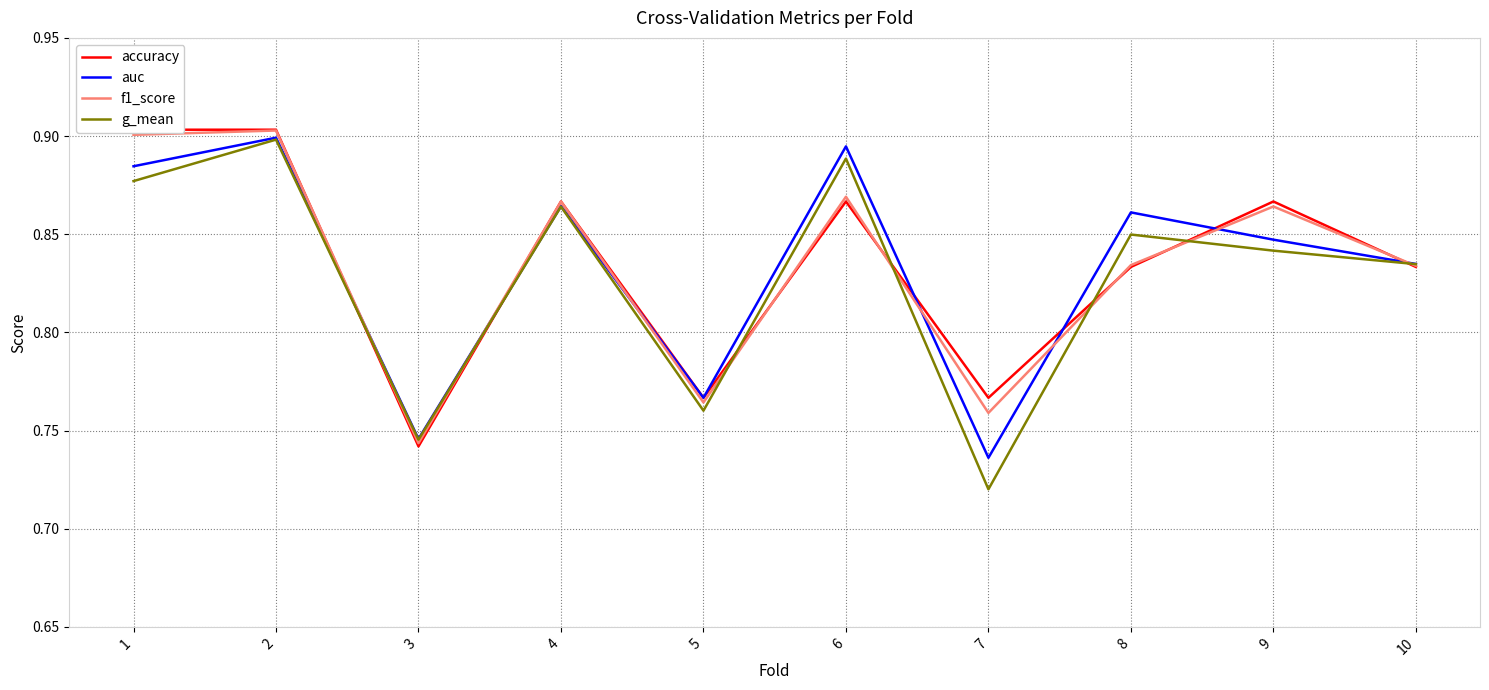

How many categories are shown in the chart?

10